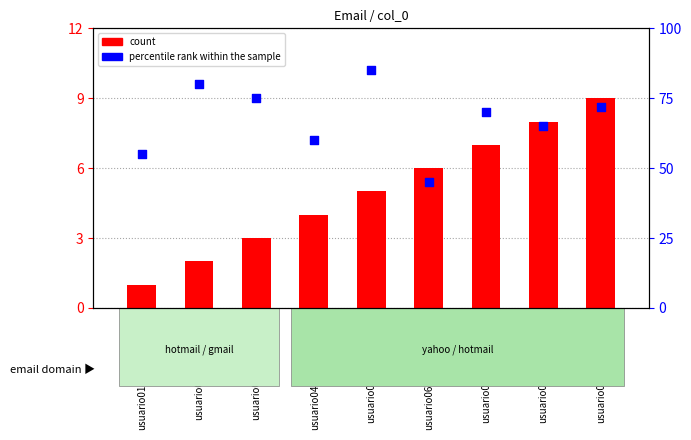

Which series has the widest spread of Y values?

percentile rank within the sample